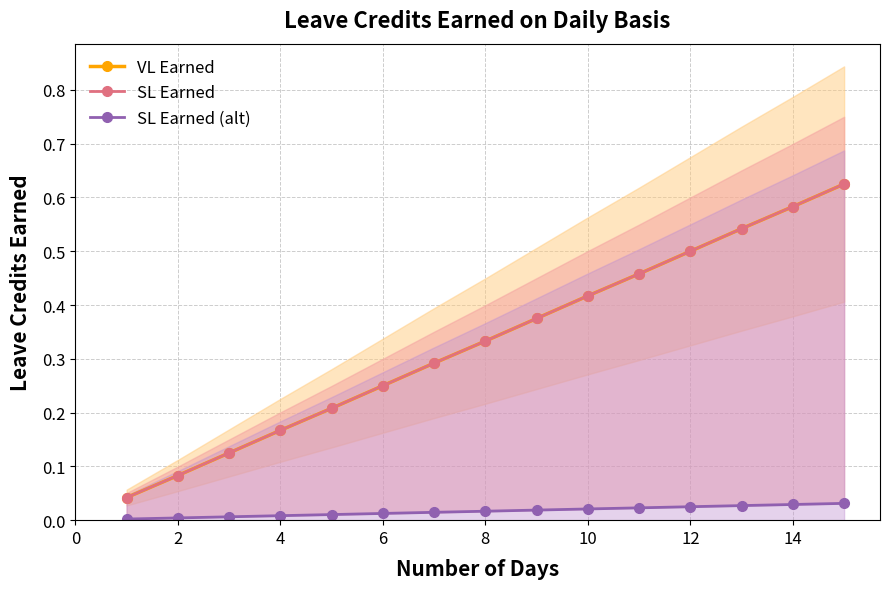

List the series in order of their peak value, lowest first.

SL Earned (alt), VL Earned, SL Earned